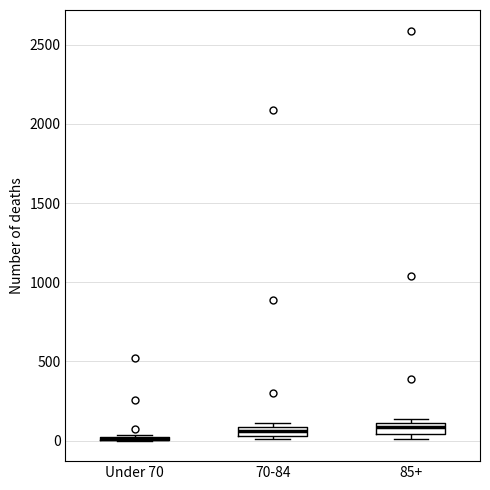

Where is the upper edge of the box for 70-84 on the y-axis? The values are not printed on the chart, so give them approximately, as read against the axis.

100